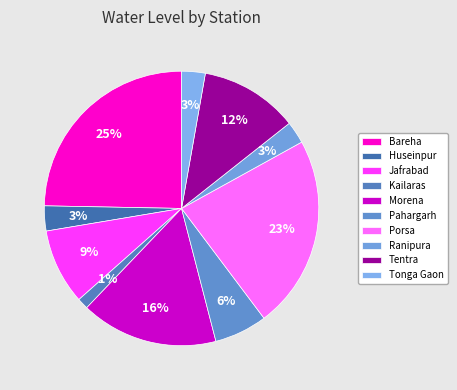

Is it true that Huseinpur is 3% of the pie?

True